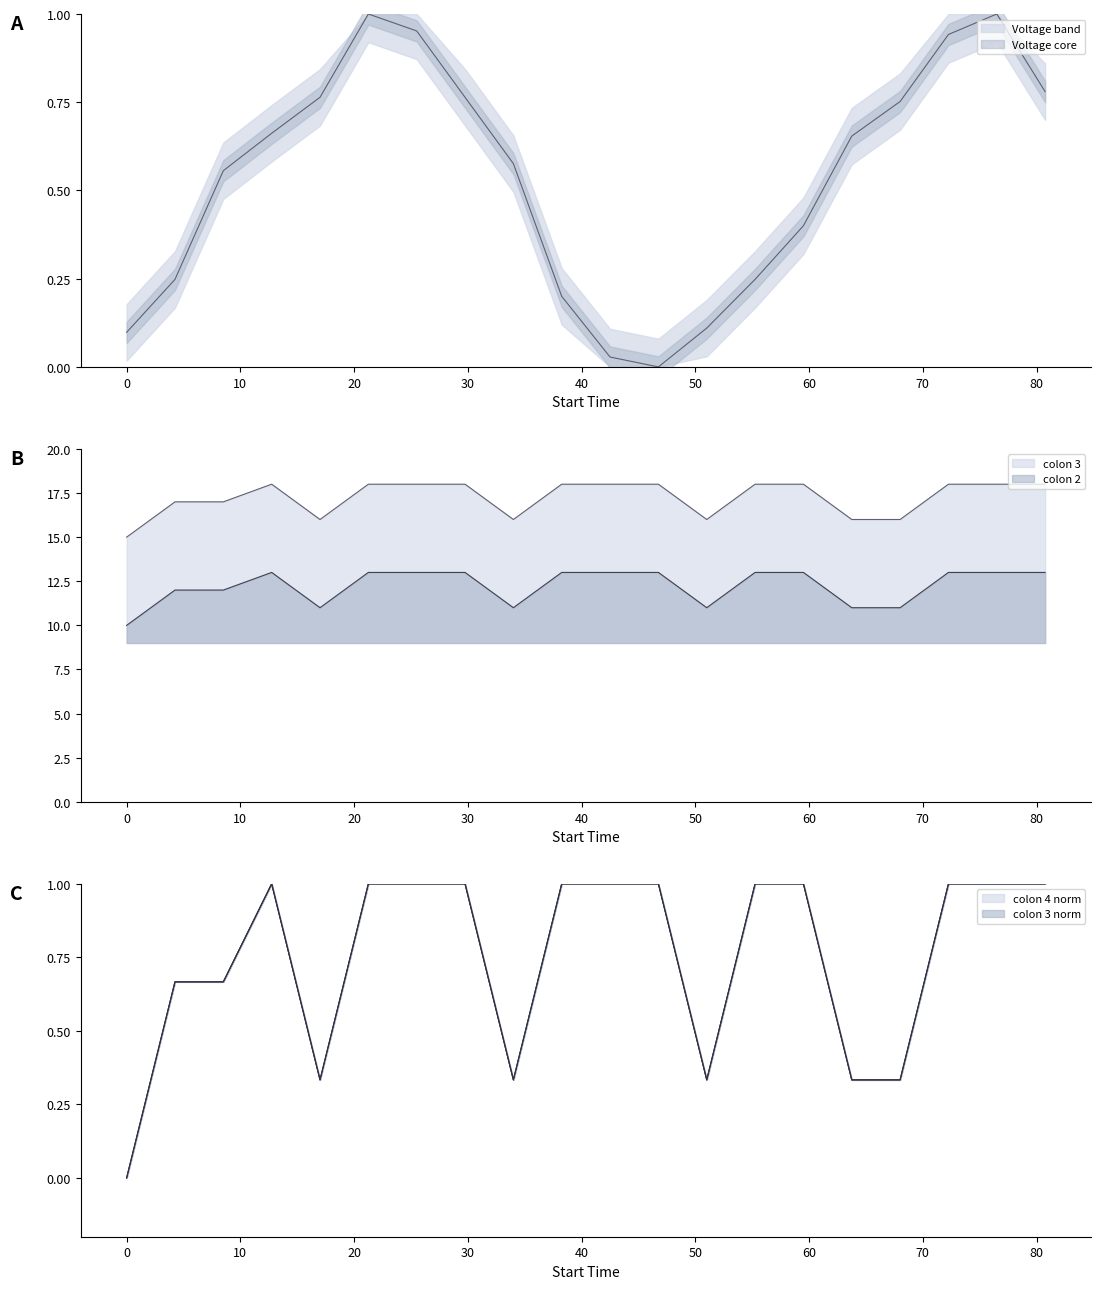

How many data points does each series have?

20